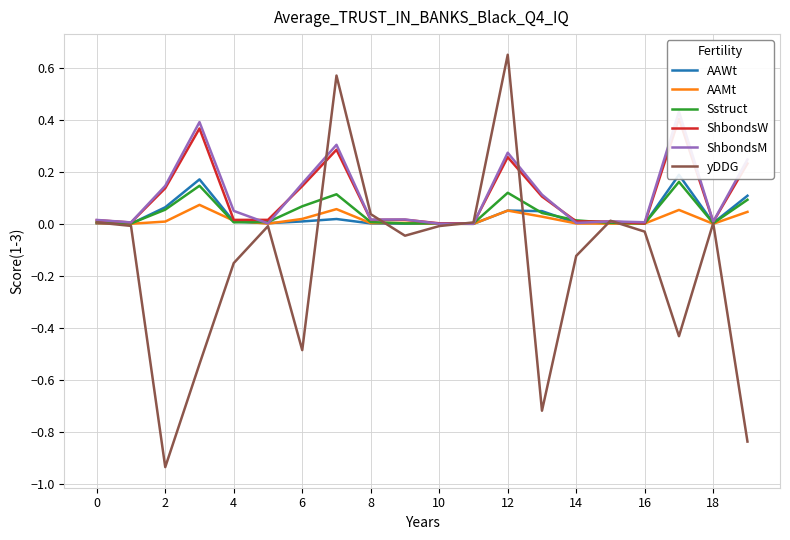

Count the number of data series in this chart.

6